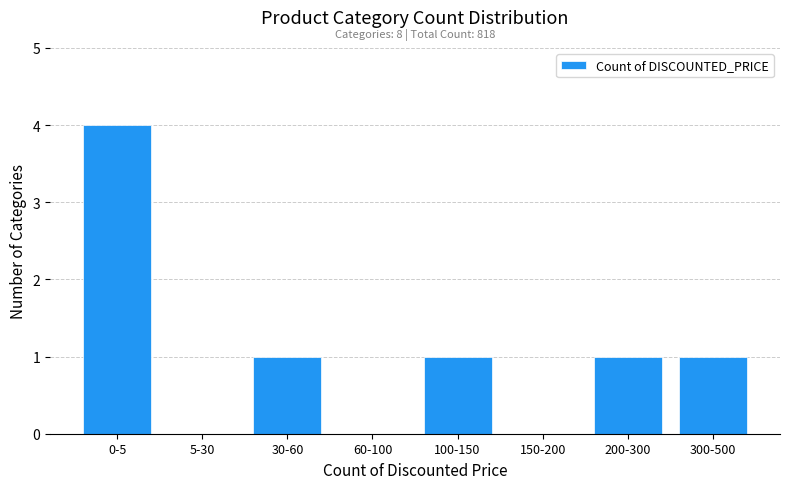

Reading left to right, extract all data points from this chart.

0-5=4	5-30=0	30-60=1	60-100=0	100-150=1	150-200=0	200-300=1	300-500=1